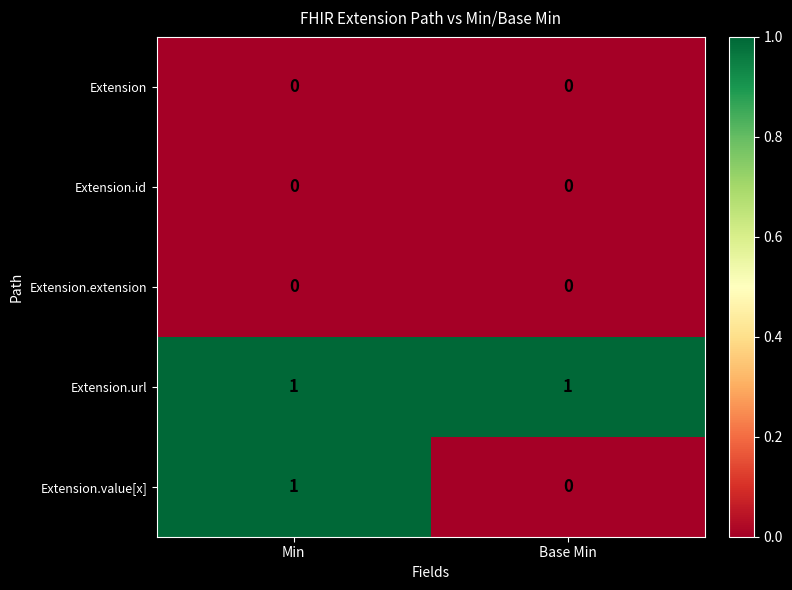

What is the total value across all series at Base Min?

1